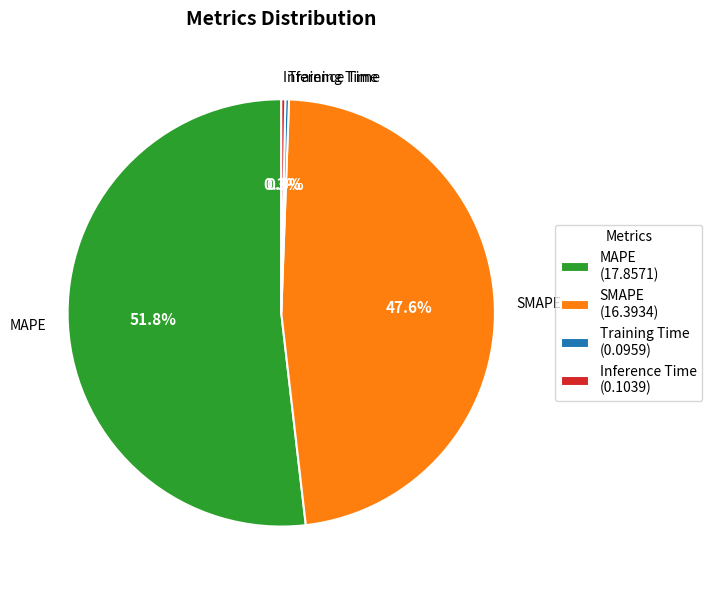

Is it true that Inference Time is 0% of the pie?

True